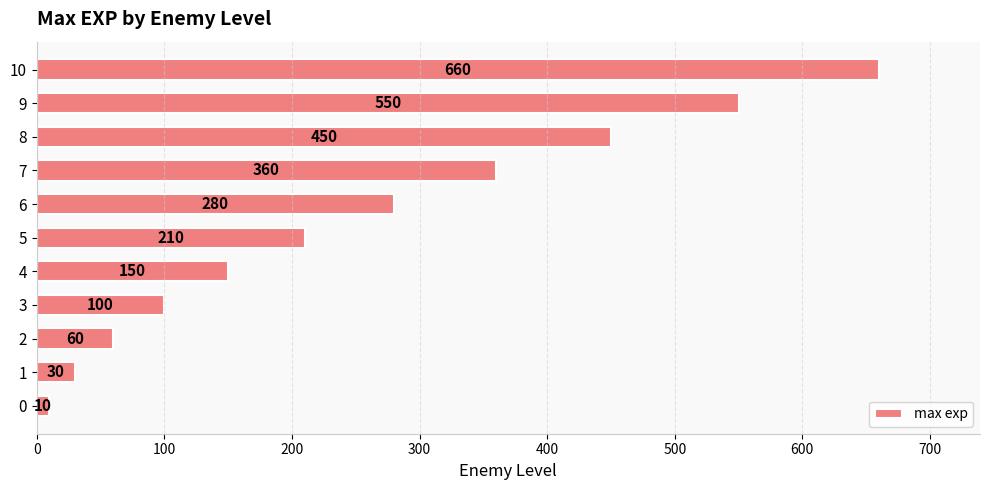

How many values are below 210?

5